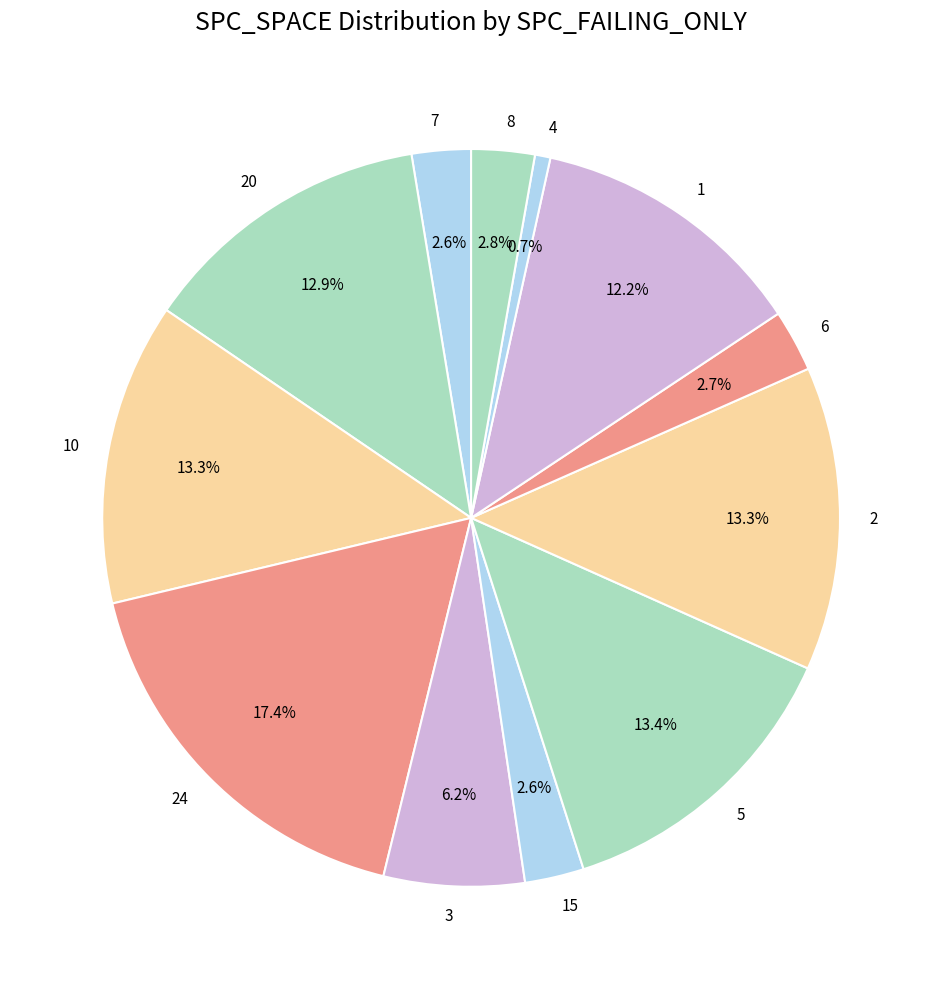

What is the ratio of the value at 15 to the value at 7?

1.0